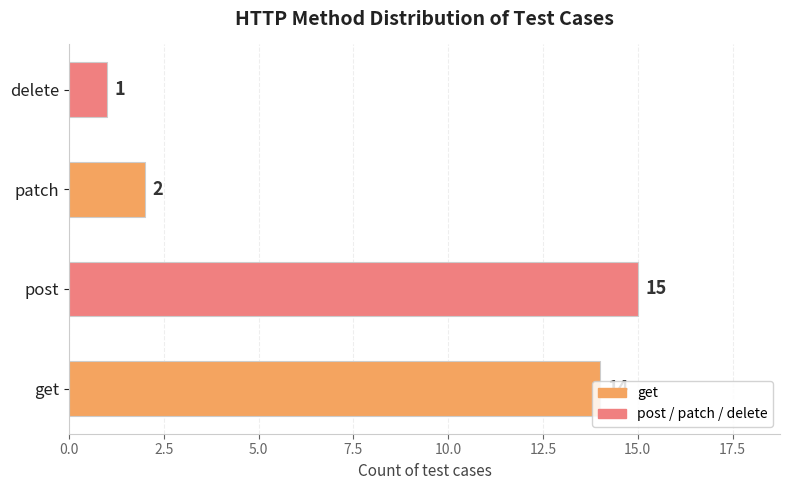

Rank the categories by value from lowest to highest.

delete, patch, get, post